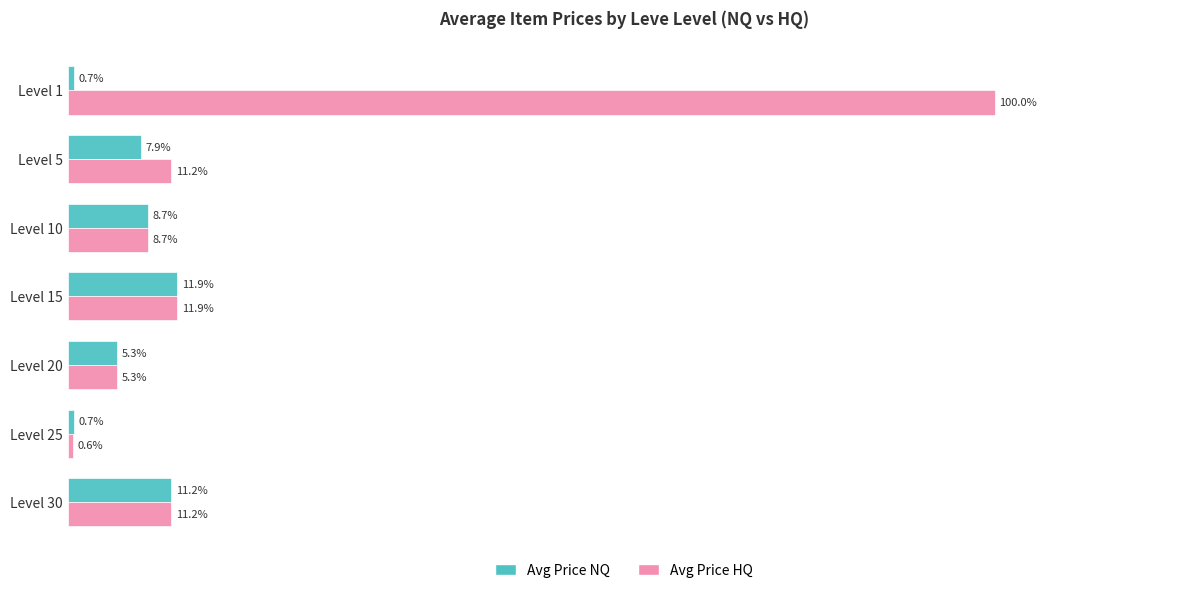

At which label is Avg Price NQ closest to 6?

Level 20